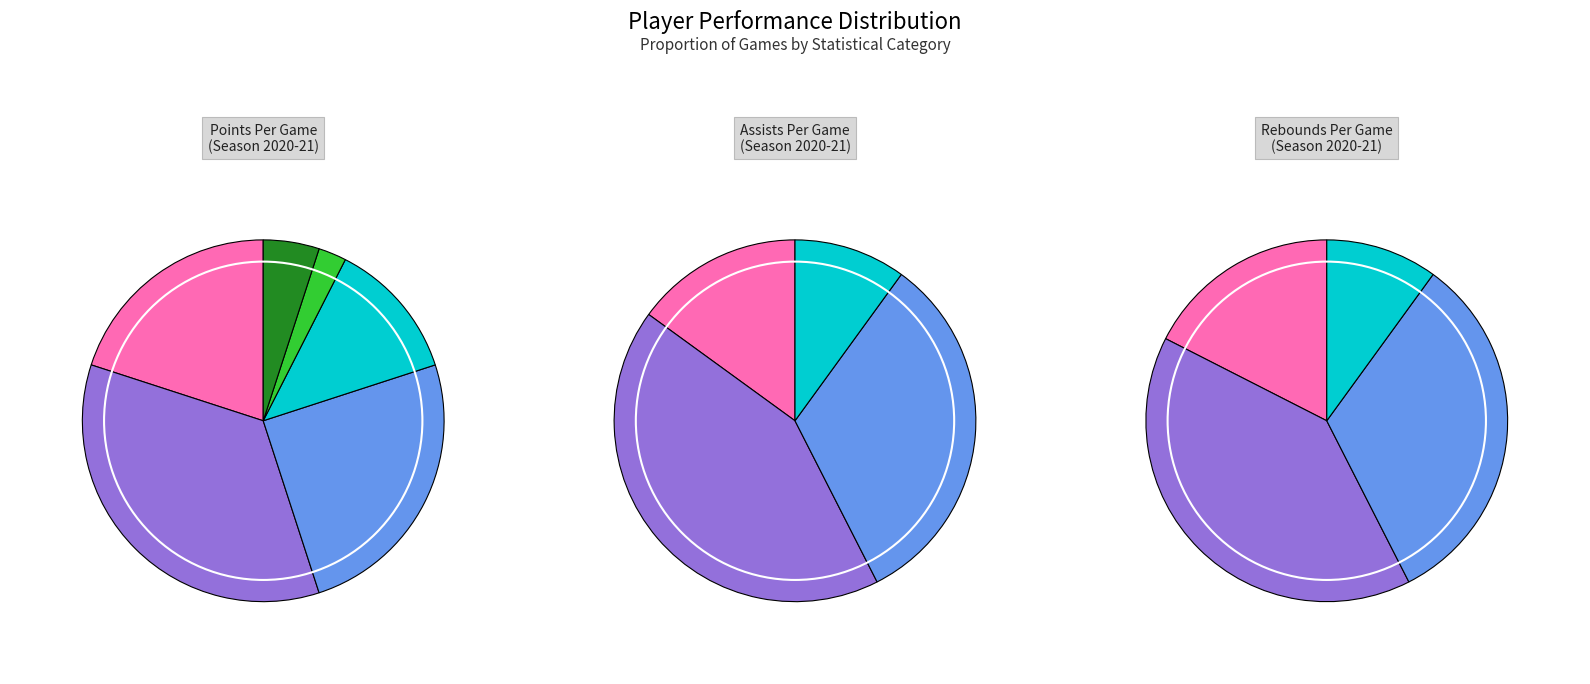

What percentage is the Game 6 slice, to the nearest percent?

3%